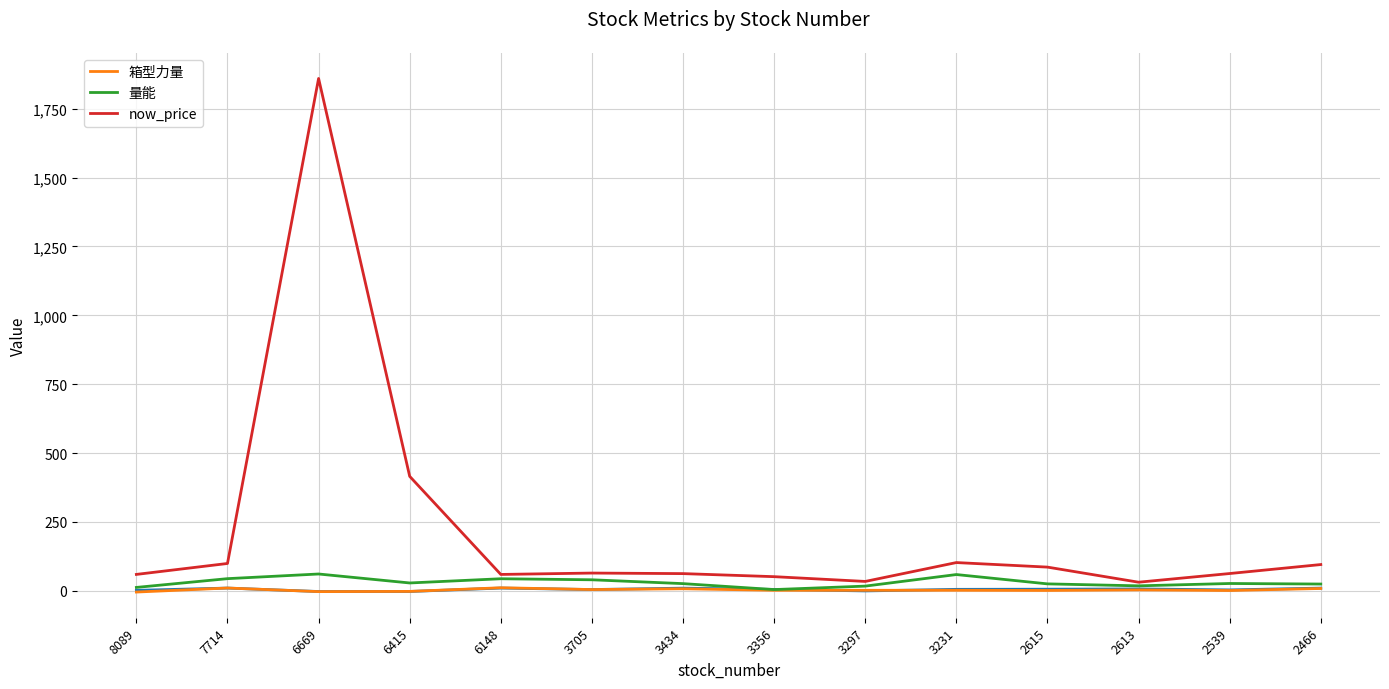

What is the average value of the 箱型力量 series?

3.1